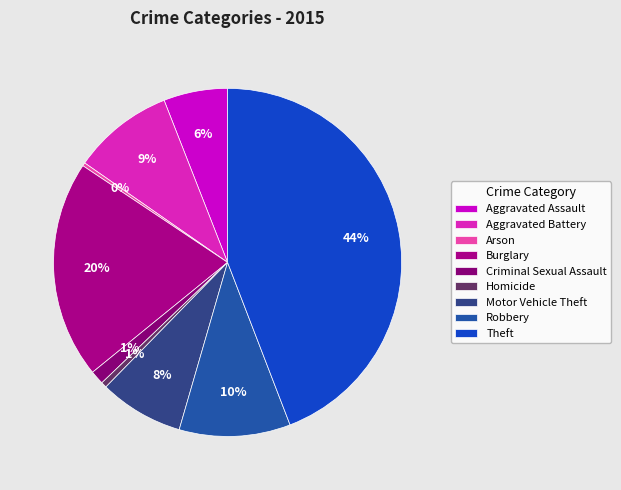

What is the change in value from Aggravated Battery to Robbery?

+25